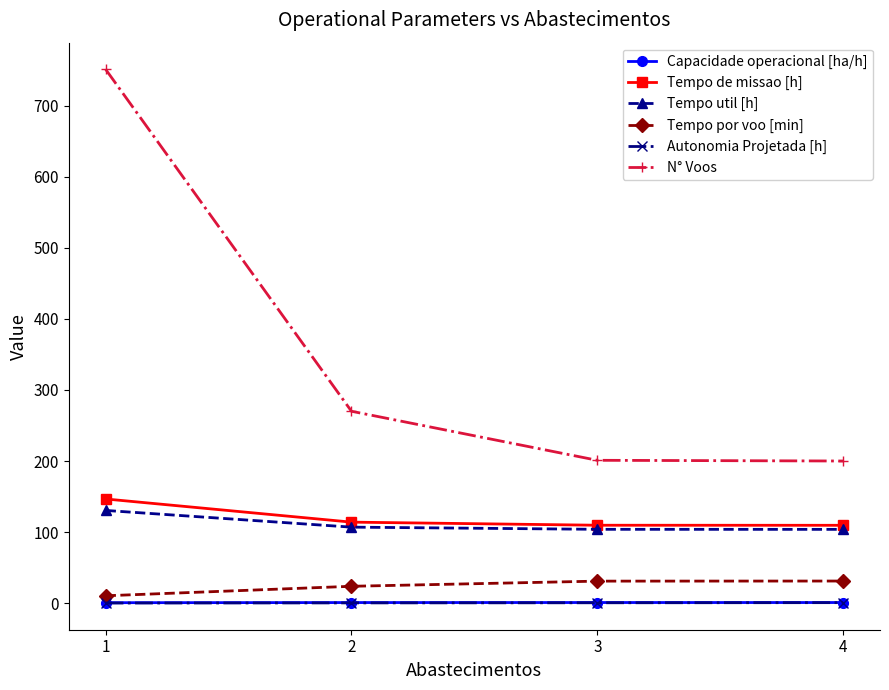

Is it true that Tempo util [h] equals 184.2 at 3?

False